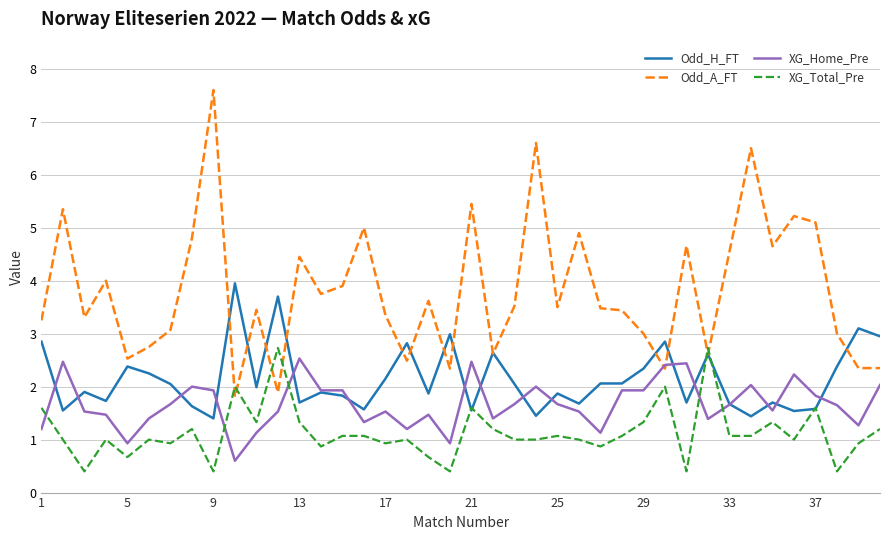

Which series has the widest spread of values?

Odd_A_FT